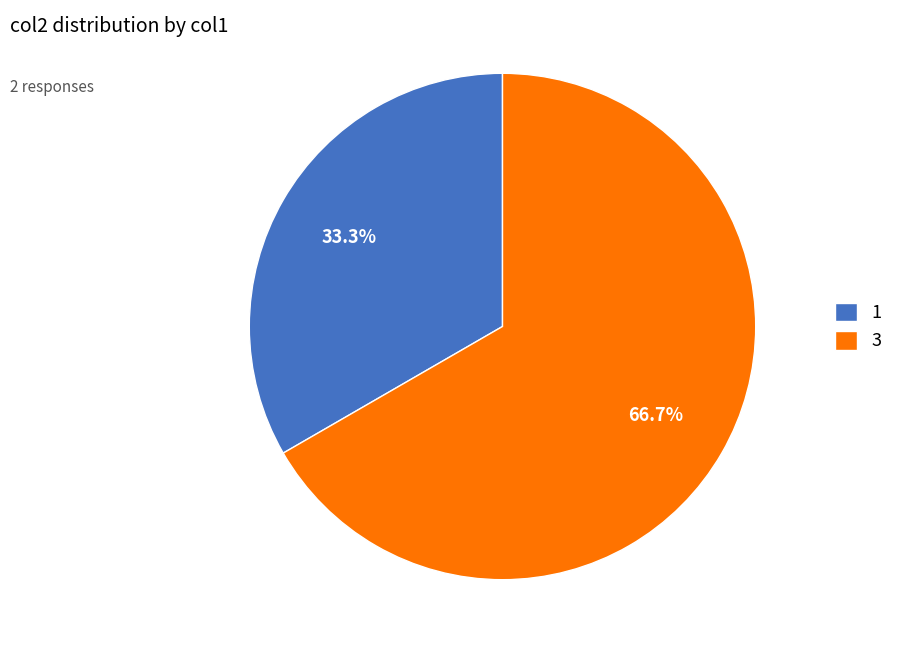

What portion of the pie excludes 3?

33.3%